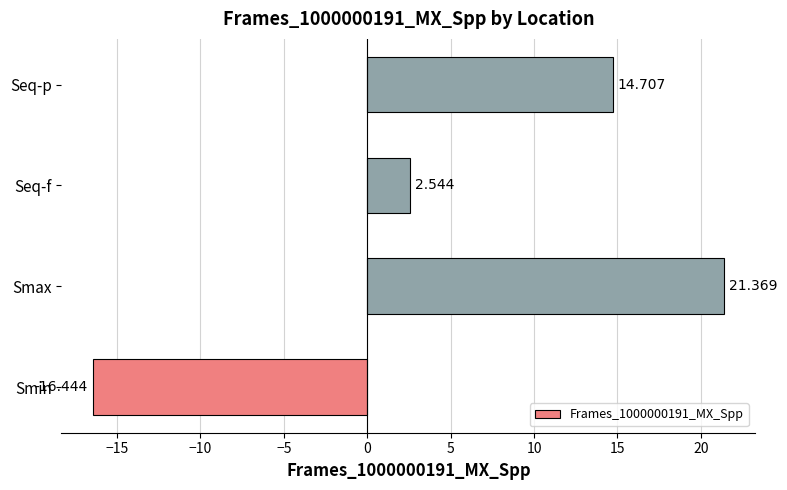

List the labels in order of value, largest first.

Smax, Seq-p, Seq-f, Smin